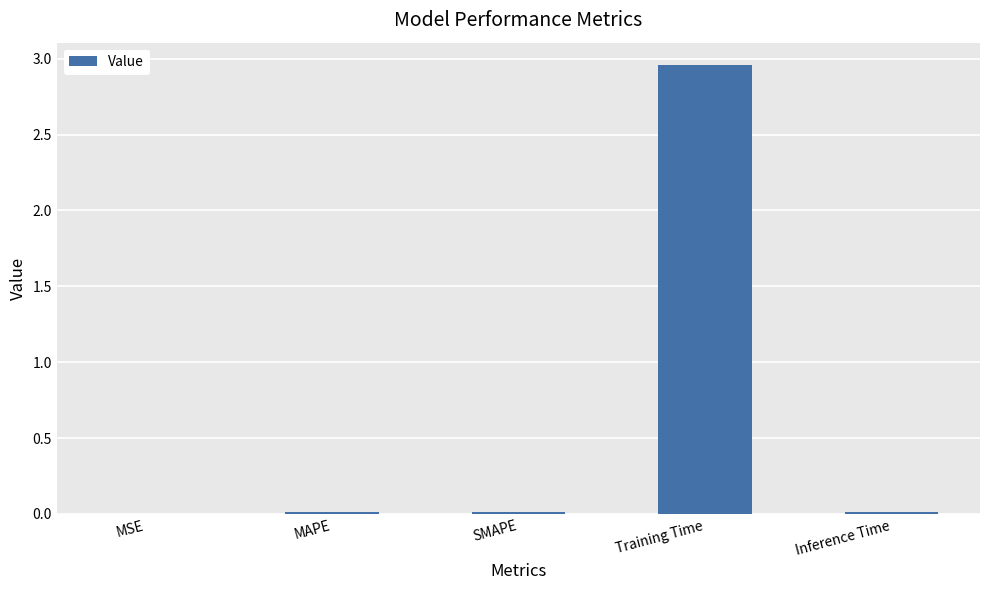

Which category has the highest value across all series?

Training Time